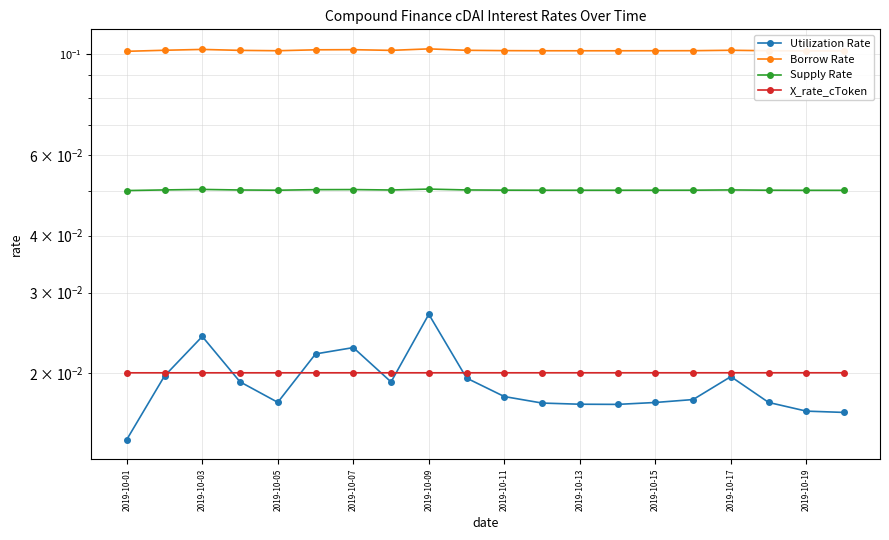

True or false: Utilization Rate and Borrow Rate cross at least once.

False